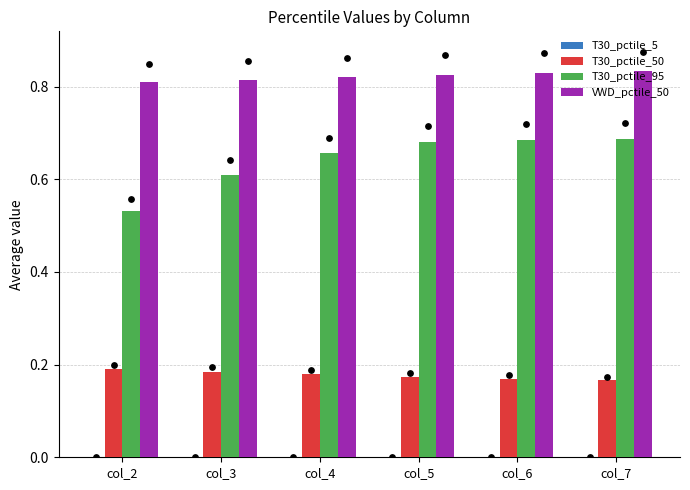

At which category is the sum across all series the highest?

col_7